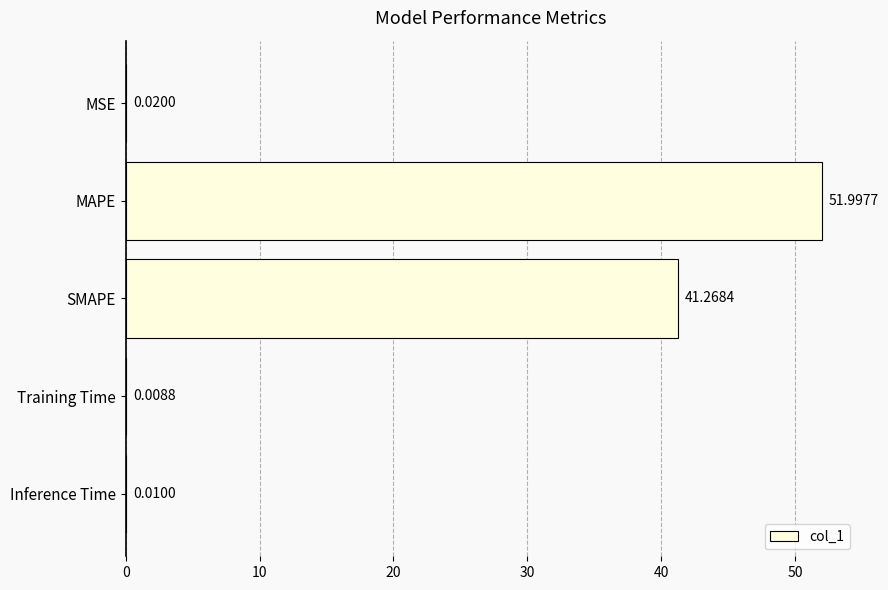

What is the sum of the values at Training Time and MAPE?

52.0